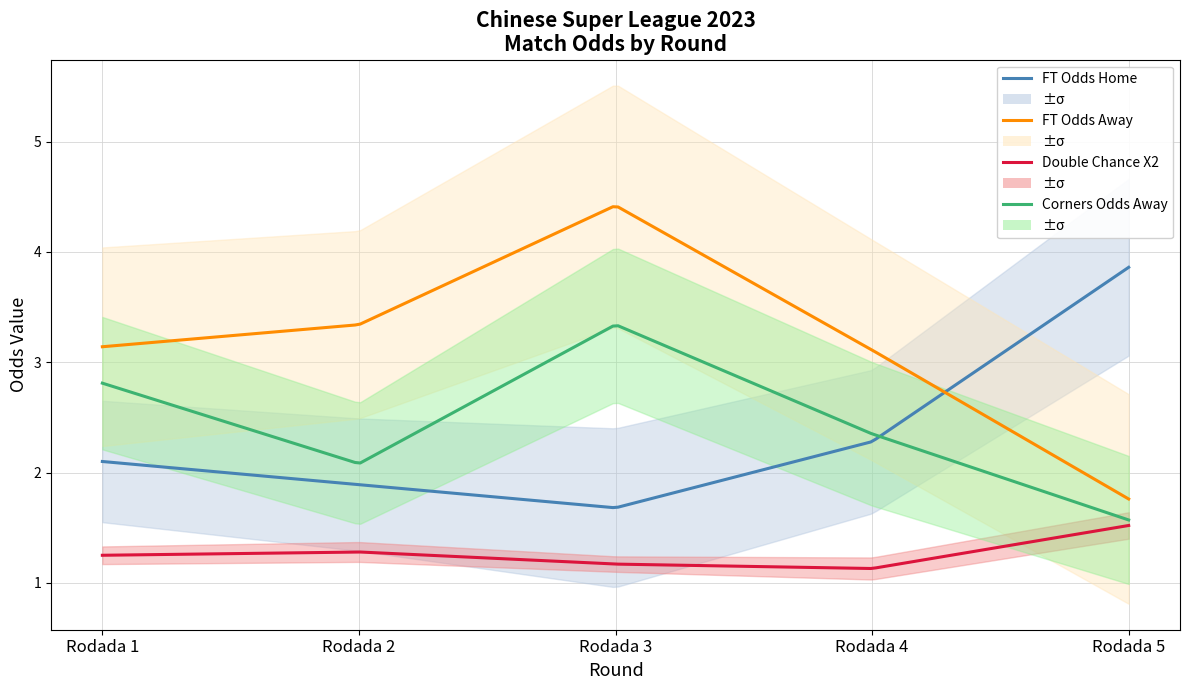

In FT_Odds_A, how many points are higher than both neighbors (excluding endpoints)?

1